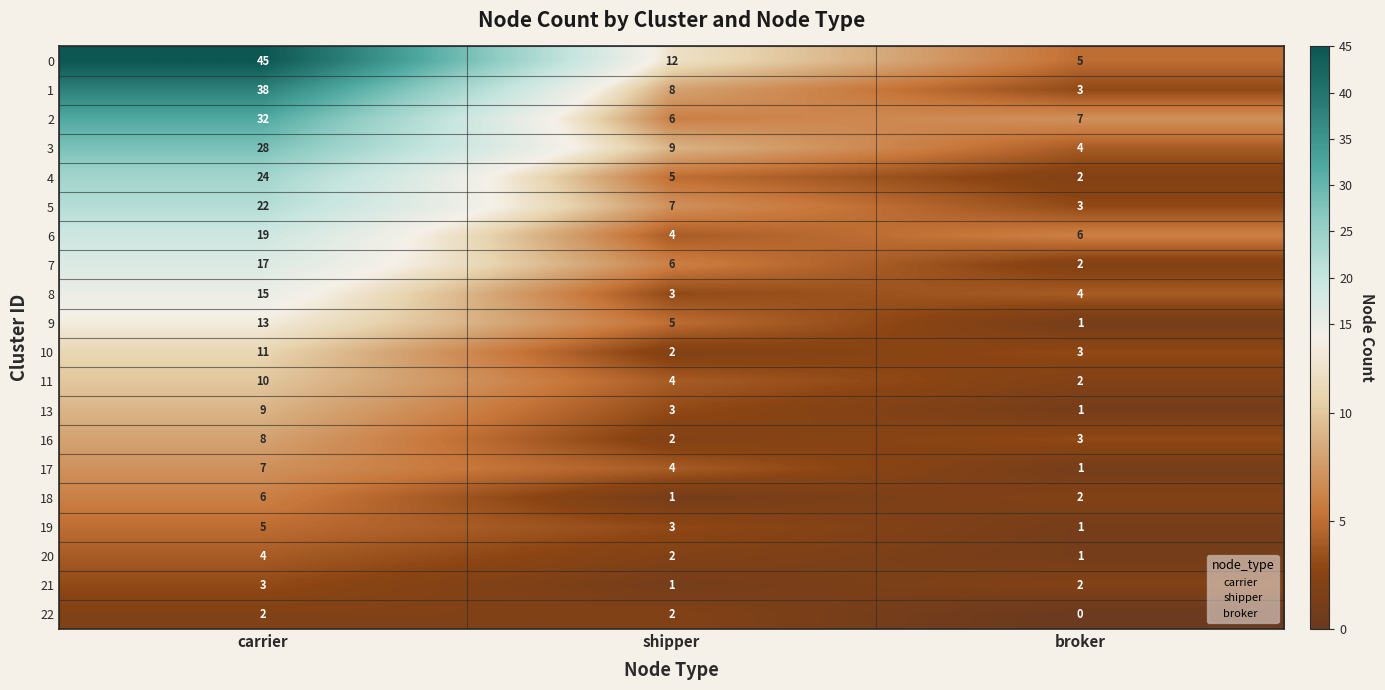

Which category has the lowest value in the 7 series?

broker